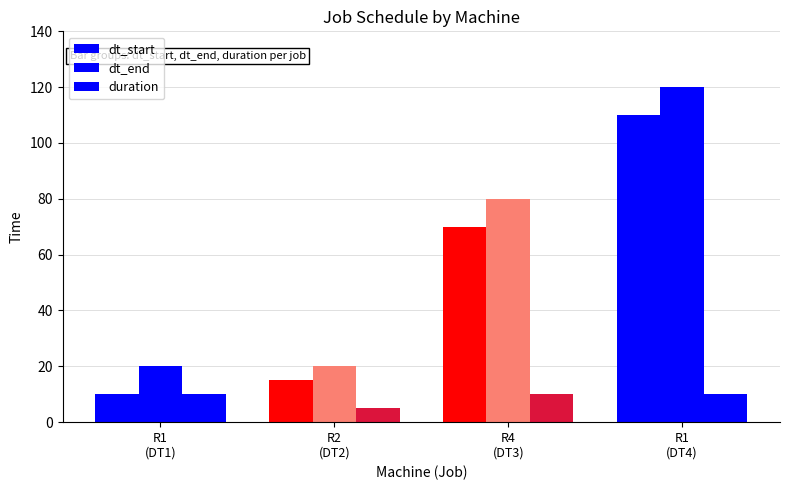

Which series has the largest range (max minus min)?

dt_start